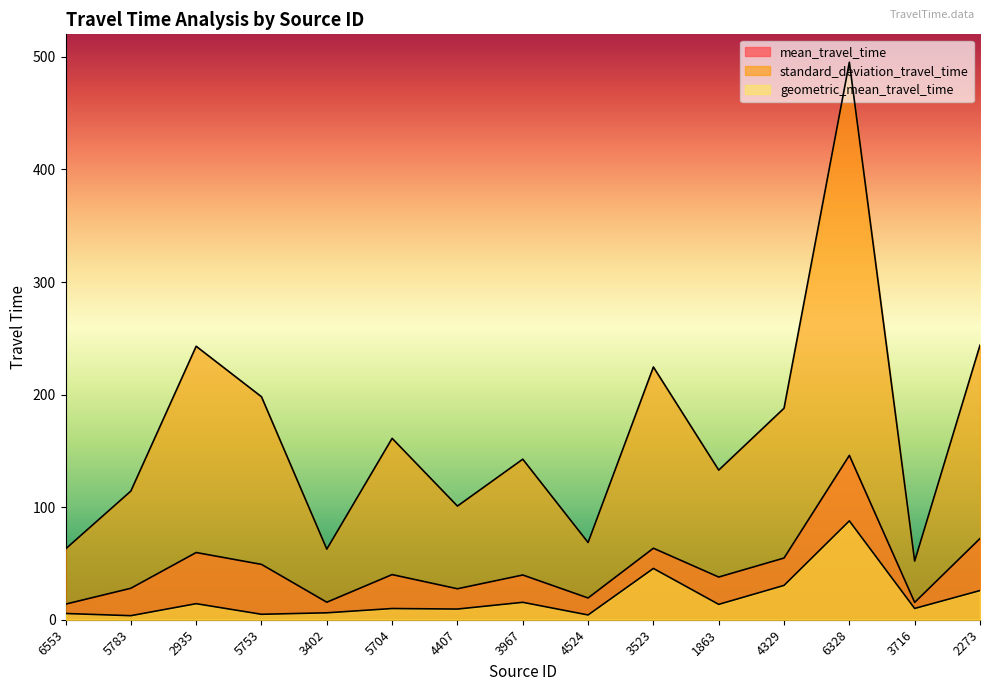

Between 3967 and 4407, which is larger?

3967